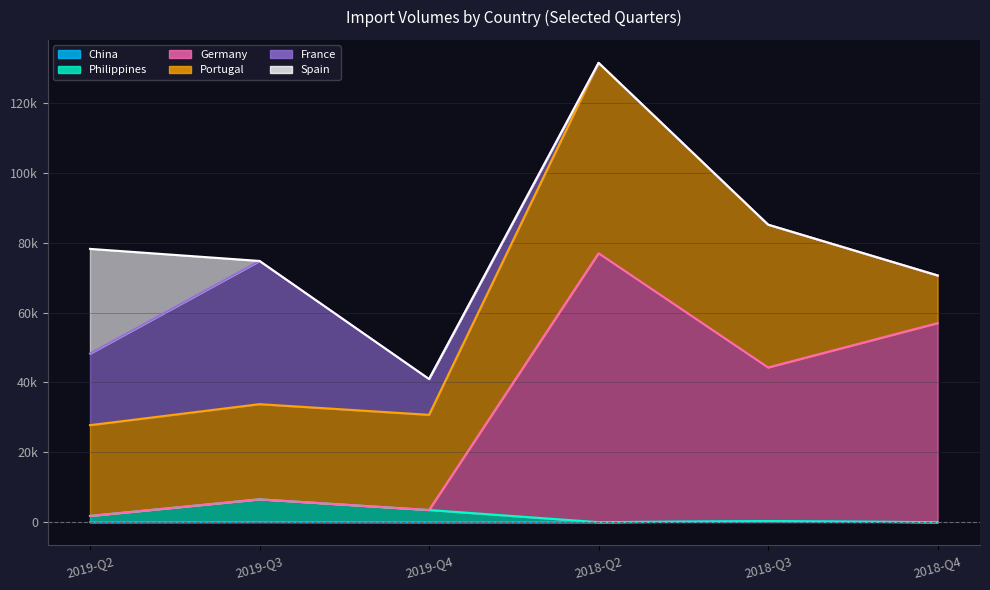

True or false: Philippines has more than 1 points higher than both neighbors.

True